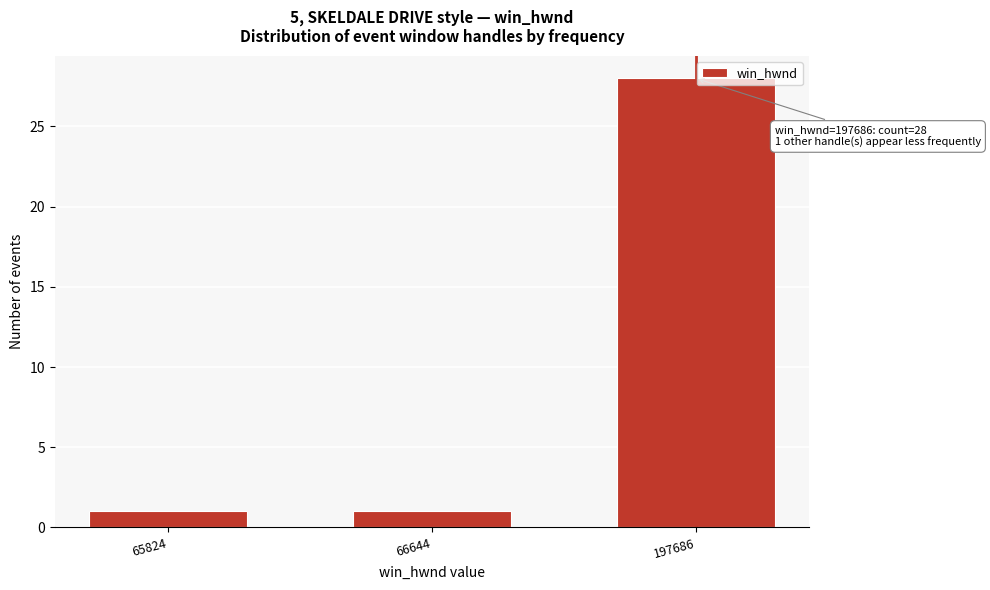

Reading left to right, extract all data points from this chart.

1	1	28